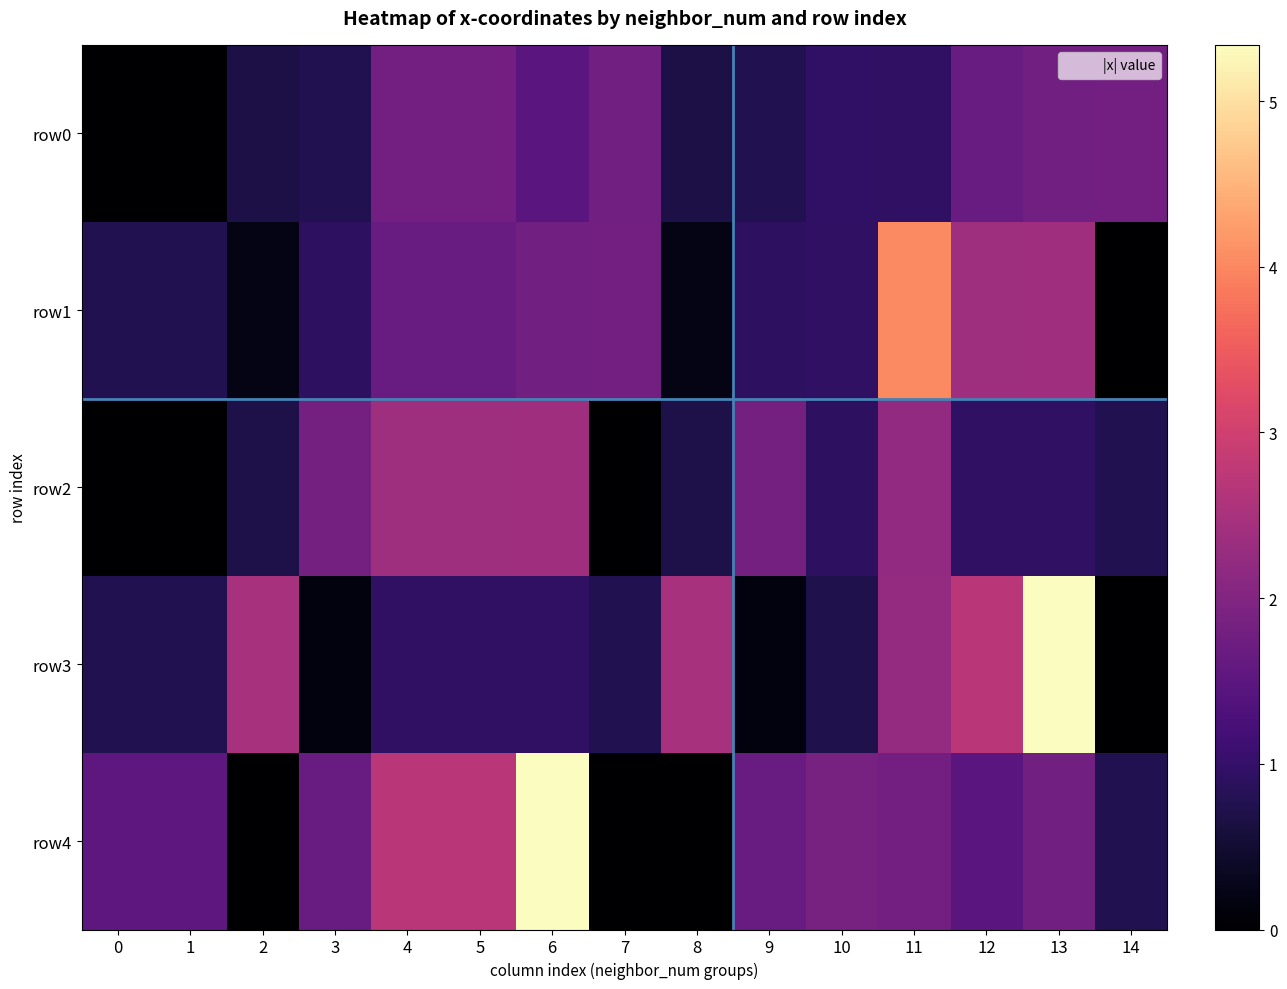

Reading left to right, what are all the values shown in this chart?

row0: 0=0.0	1=0.0	2=0.7	3=0.8	4=1.8	5=1.8	6=1.5	7=1.8	8=0.7	9=0.8	10=0.9	11=0.9	12=1.7	13=1.8	14=1.8
row1: 0=0.8	1=0.8	2=0.2	3=0.9	4=1.7	5=1.7	6=1.8	7=1.8	8=0.2	9=0.9	10=0.9	11=4.0	12=2.4	13=2.4	14=0.0
row2: 0=0.0	1=0.0	2=0.7	3=1.8	4=2.4	5=2.4	6=2.4	7=0.0	8=0.7	9=1.8	10=0.9	11=2.2	12=0.9	13=0.9	14=0.8
row3: 0=0.8	1=0.8	2=2.5	3=0.2	4=0.9	5=0.9	6=0.9	7=0.8	8=2.5	9=0.2	10=0.7	11=2.2	12=2.7	13=5.3	14=0.0
row4: 0=1.5	1=1.5	2=0.0	3=1.7	4=2.7	5=2.7	6=5.3	7=0.0	8=0.0	9=1.7	10=1.9	11=1.8	12=1.5	13=1.8	14=0.8